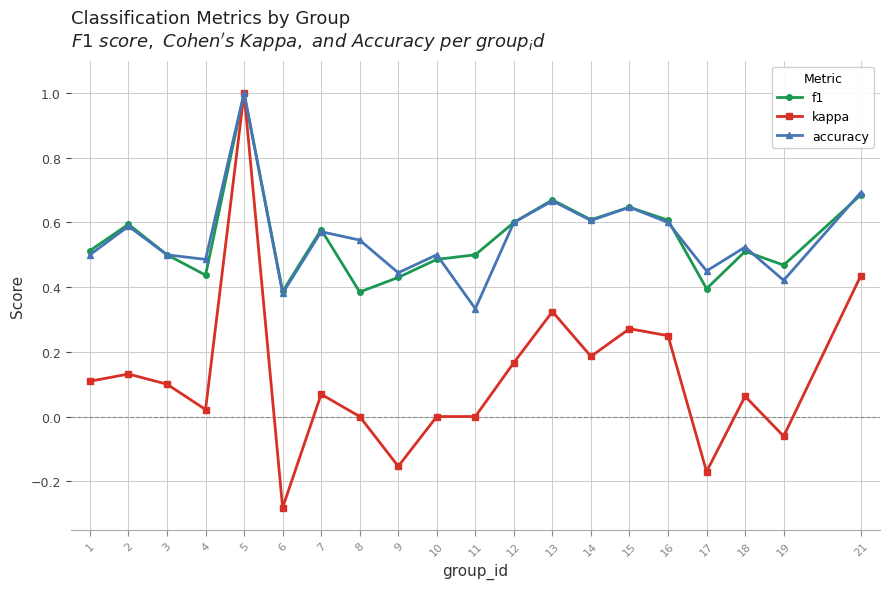

The f1 series shows 0.6 at 2. True or false?

True